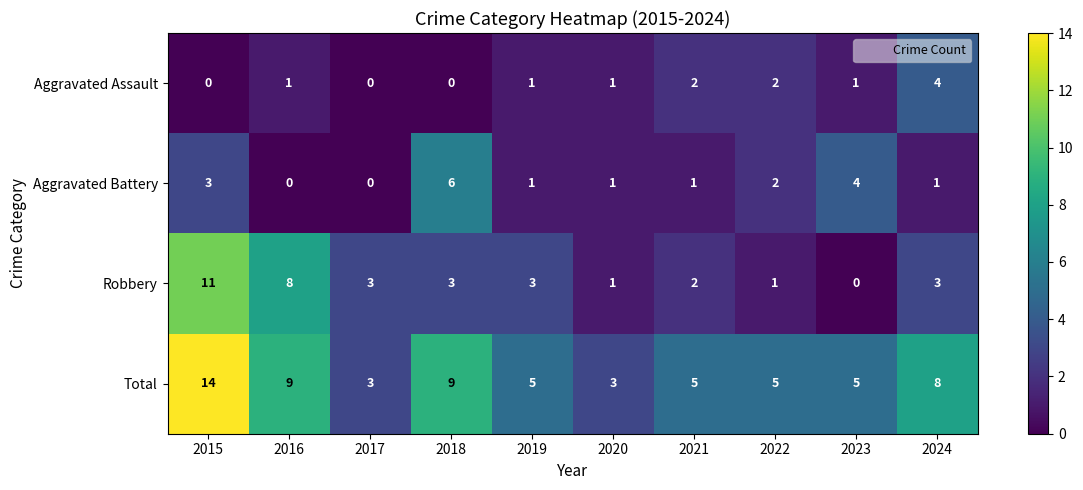

What is the total value across all series at 2023?

10